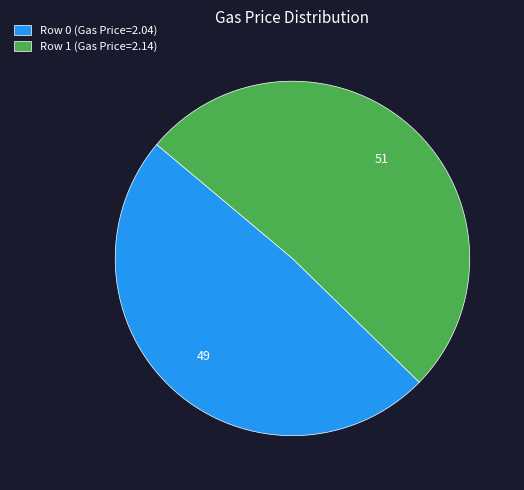

Is there a majority slice in this chart?

Yes